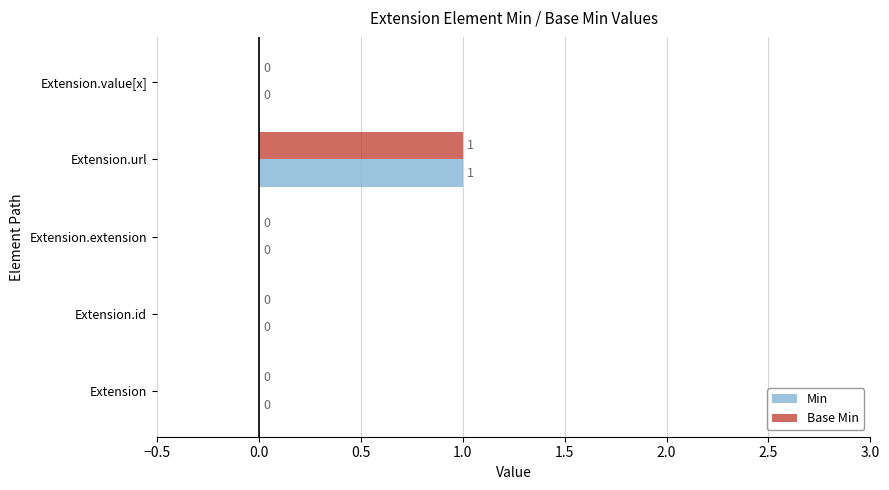

At which category is the sum across all series the highest?

Extension.url